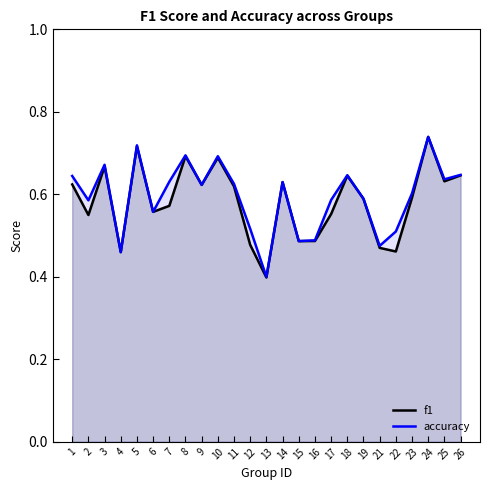

What are all the series names shown in the legend?

f1, accuracy